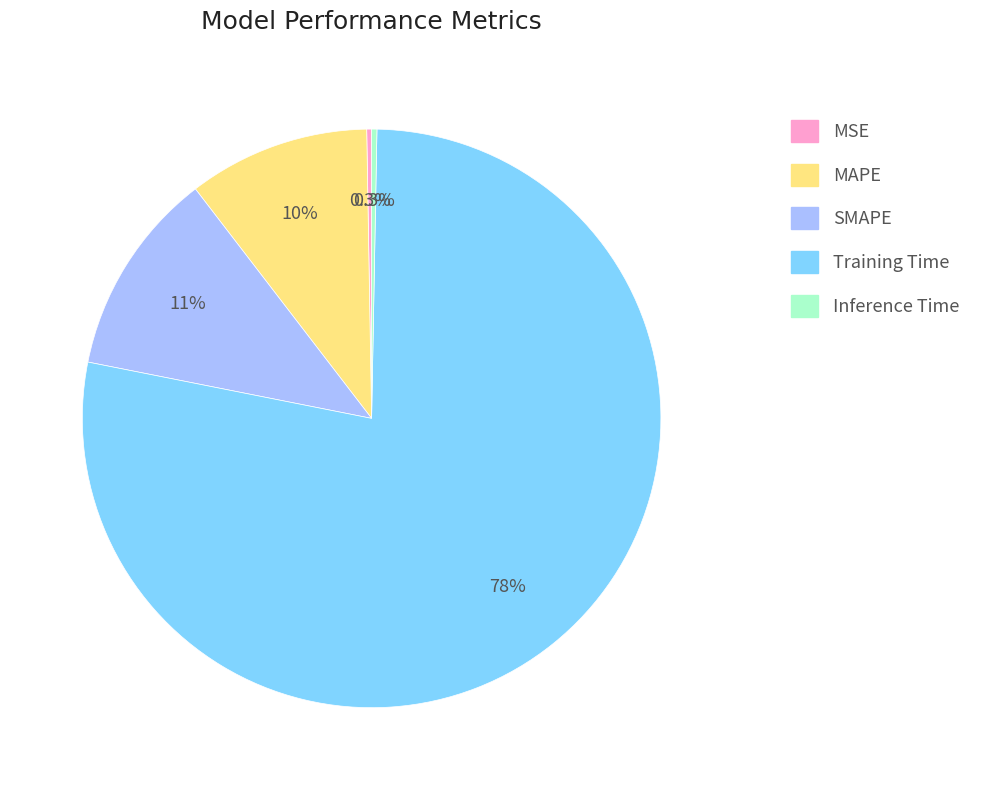

Is the sum of Training Time and SMAPE greater than half?

Yes